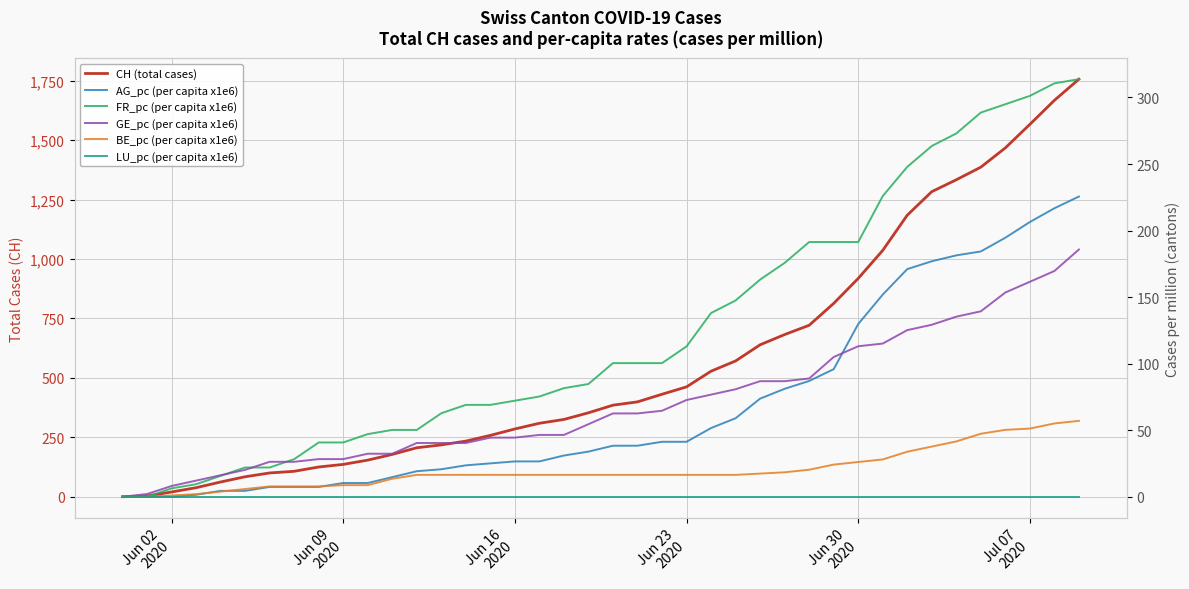

What is the value of the GE_pc (per capita x1e6) point at the 24th from the left?

72.7